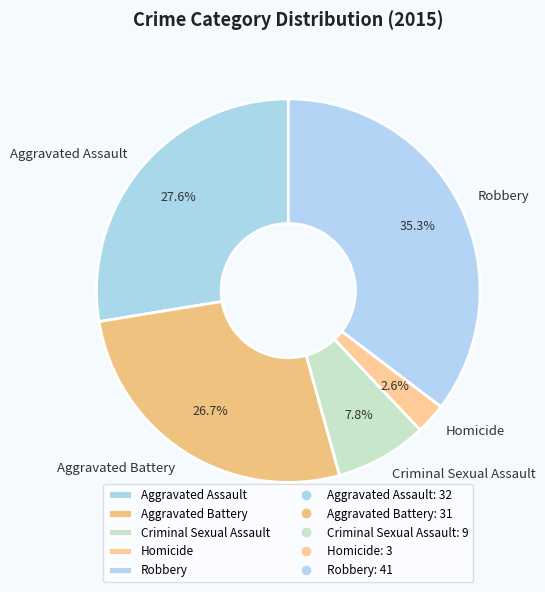

How much of the chart is everything except Aggravated Assault?

72.4%